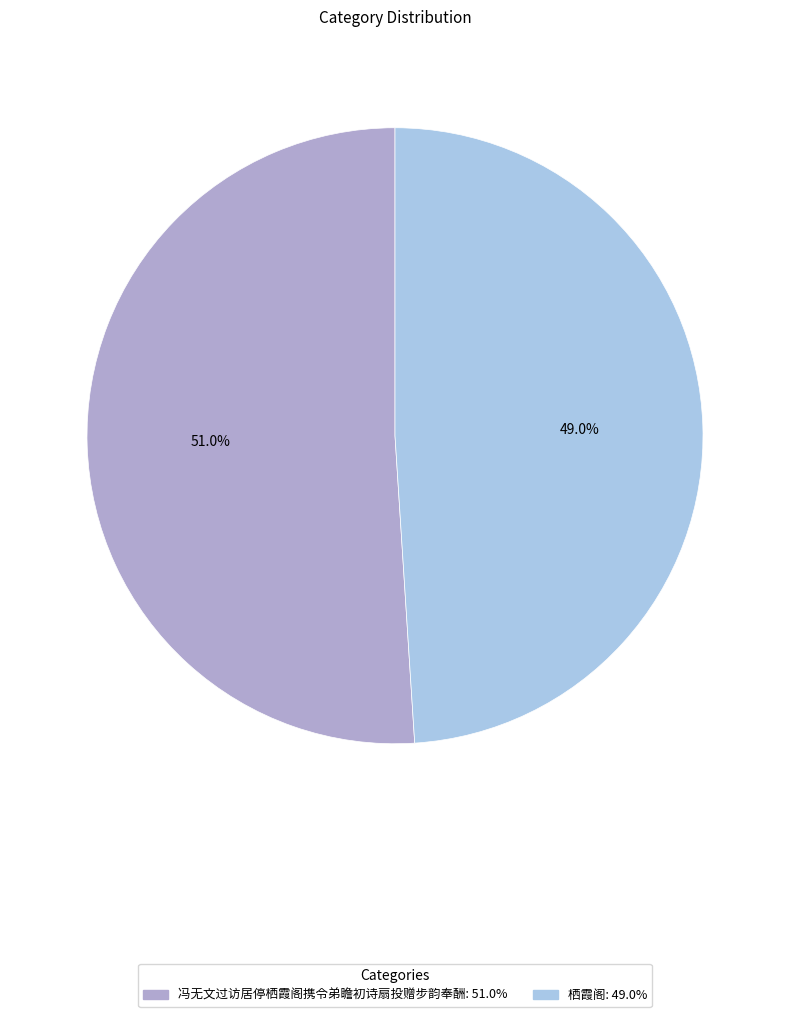

To the nearest percent, what is the combined percentage of 栖霞阁 and 冯无文过访居停栖霞阁携令弟瞻初诗扇投赠步韵奉酬?

100%